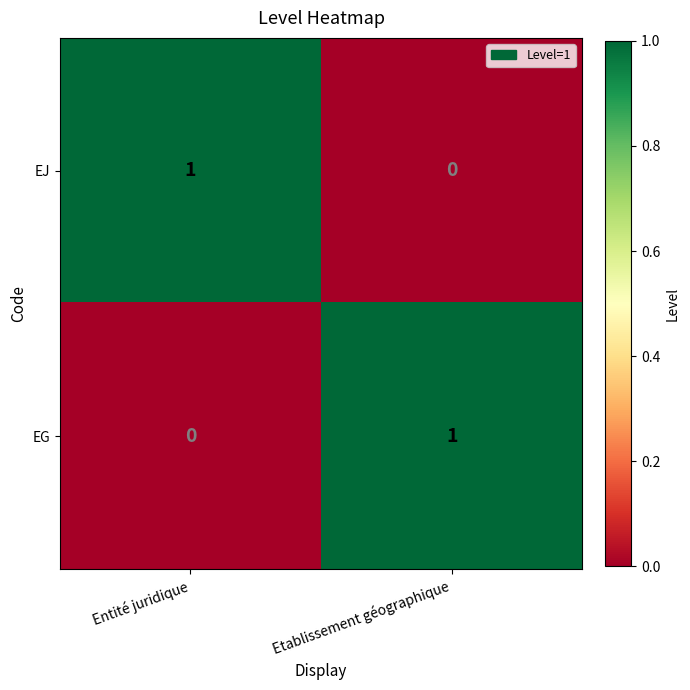

At which label is EG closest to 0?

Entité juridique